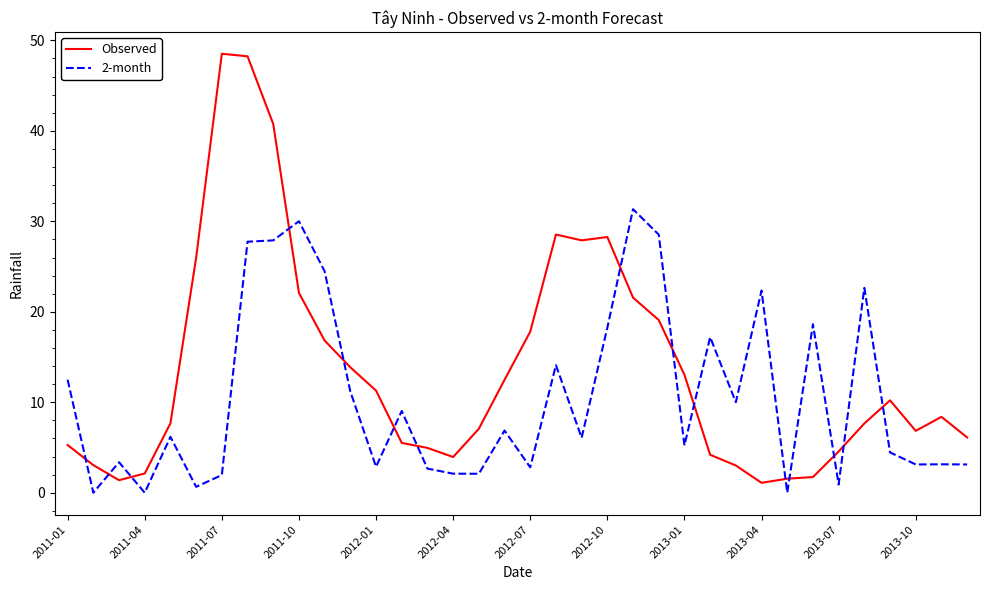

Which series has the largest range (max minus min)?

Observed